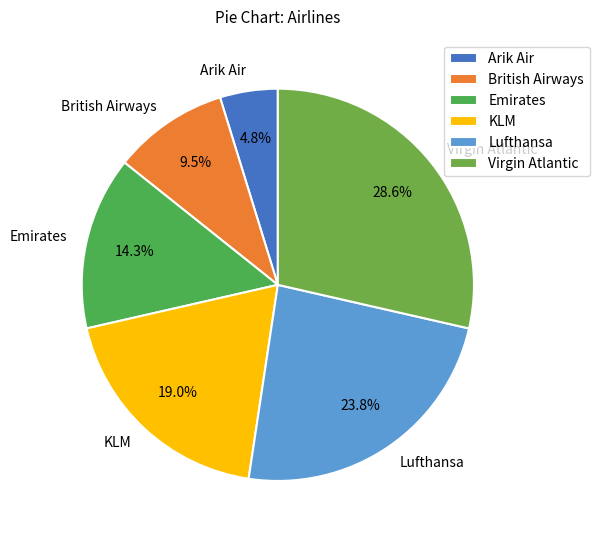

Rank the categories by value from lowest to highest.

Arik Air, British Airways, Emirates, KLM, Lufthansa, Virgin Atlantic